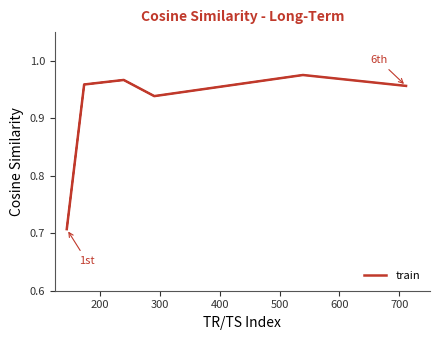

True or false: the data has more than 1 interior local peaks.

True